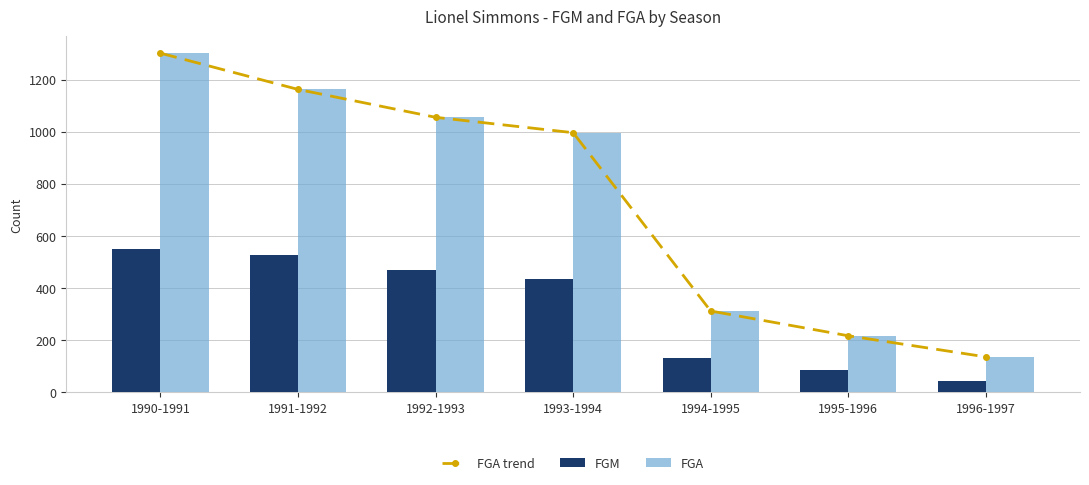

Reading left to right, list all the values displayed in this chart.

FGA trend: 1301	1162	1055	996	312	217	136
FGM: 549	527	468	436	131	86	45
FGA: 1301	1162	1055	996	312	217	136